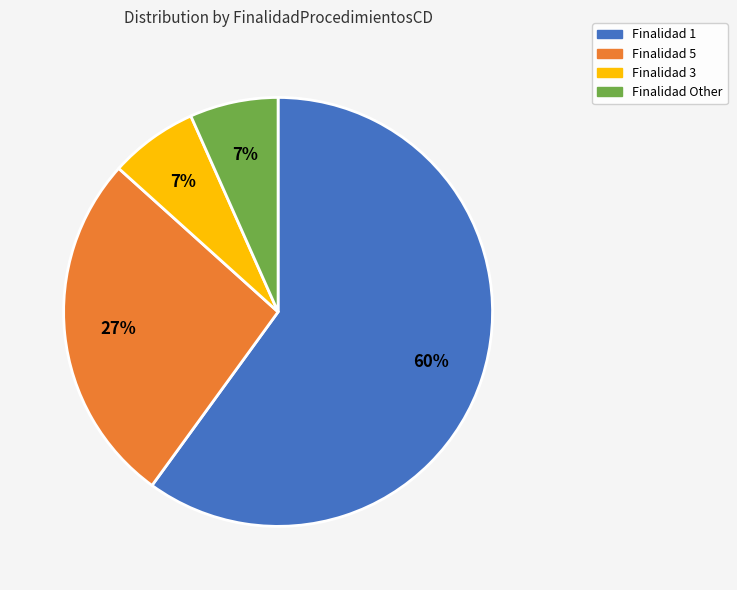

To the nearest percent, what is the average slice percentage?

25%